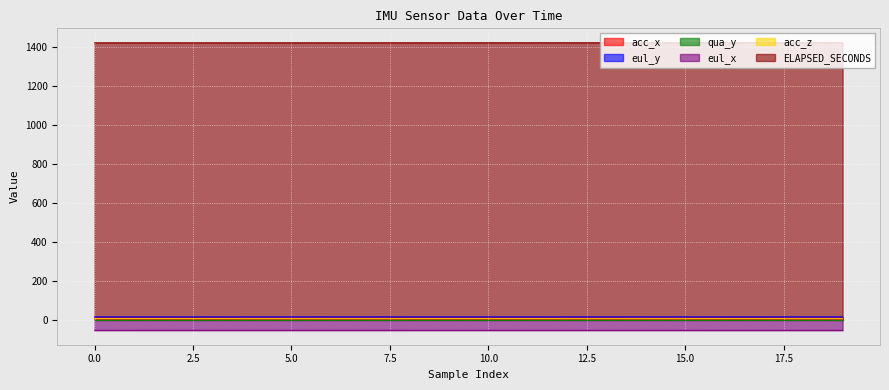

What is the highest value of the ELAPSED_SECONDS series?

1423.2